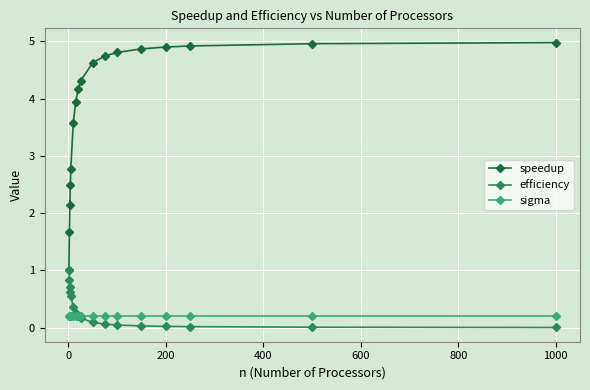

Is this an area chart (filled region under the line)?

No